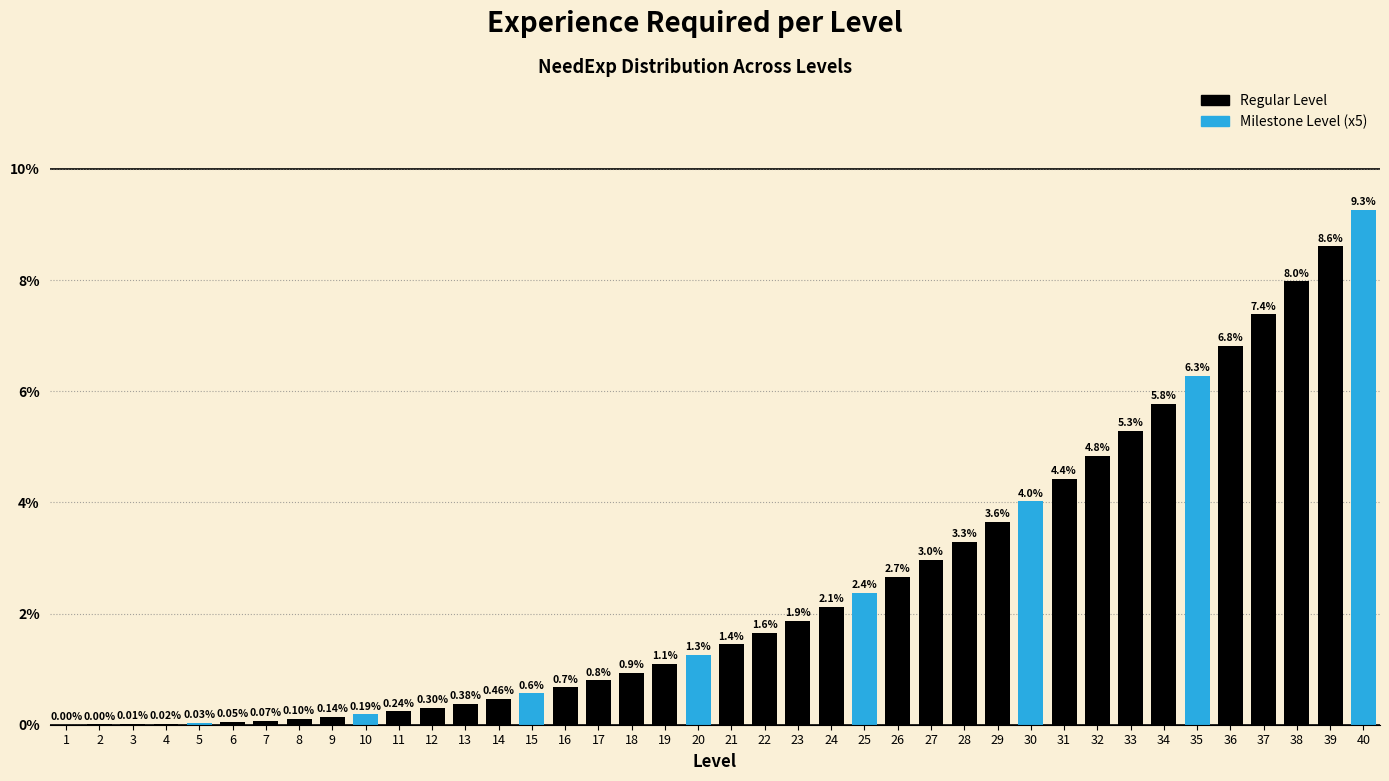

Which has a higher value, 39 or 38?

39